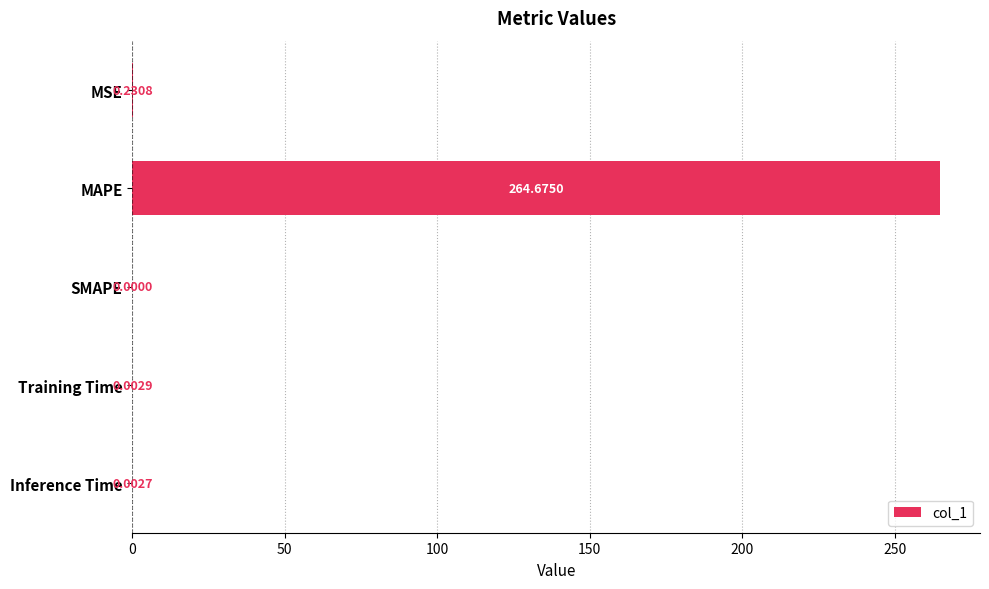

What is the average value?

53.0